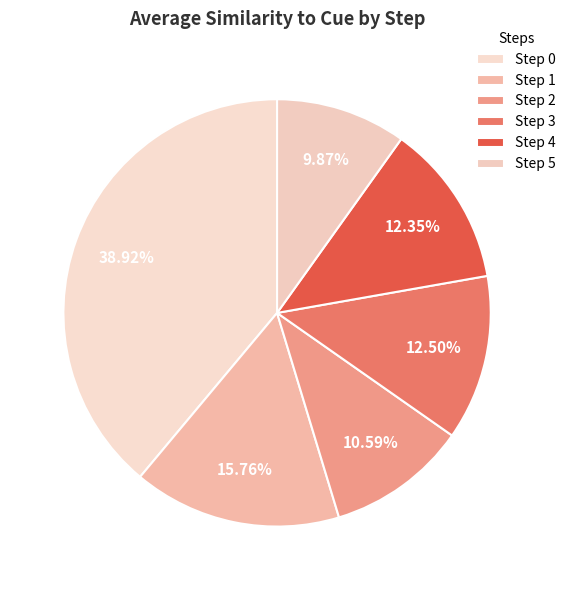

Is Step 1 the majority of the pie?

No